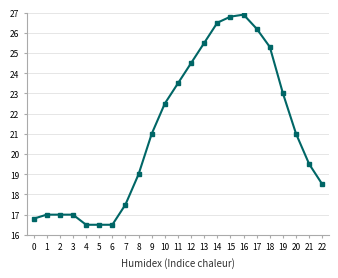

What is the change in value from 8 to 11?

+4.5